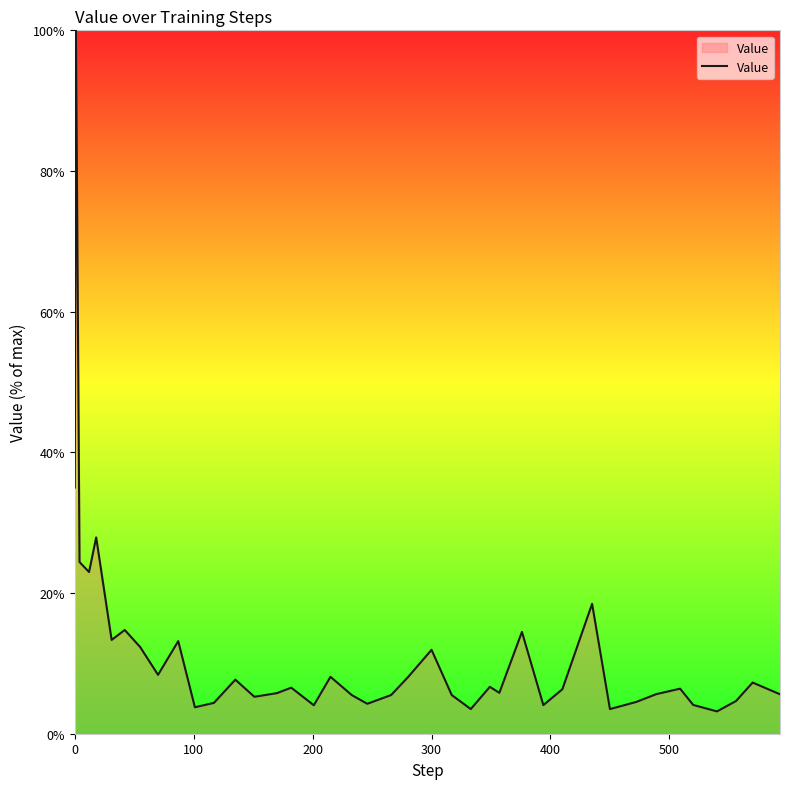

What is the smallest value displayed?

3.2